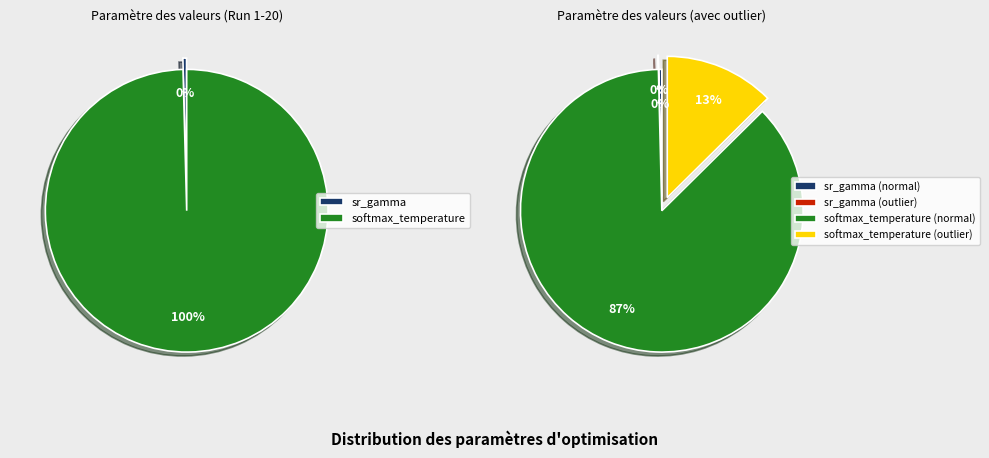

To the nearest percent, what is the combined percentage of sr_gamma and softmax_temperature?

100%